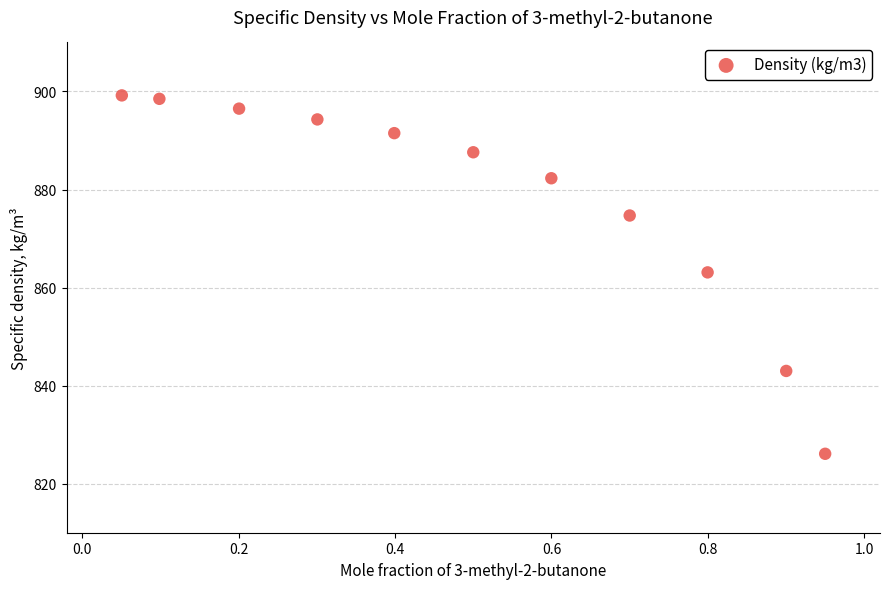

What Y value in the scatter plot is closest to 862?

863.1